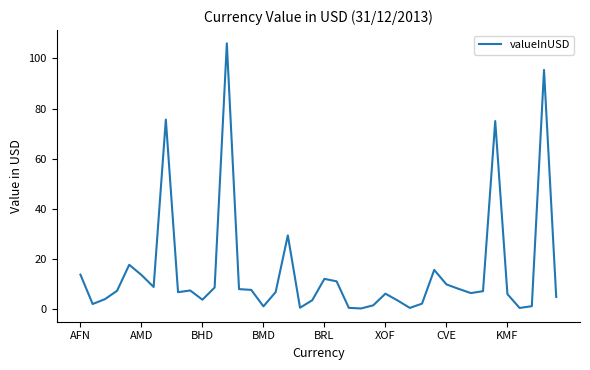

What is the maximum value shown in the chart?

106.1